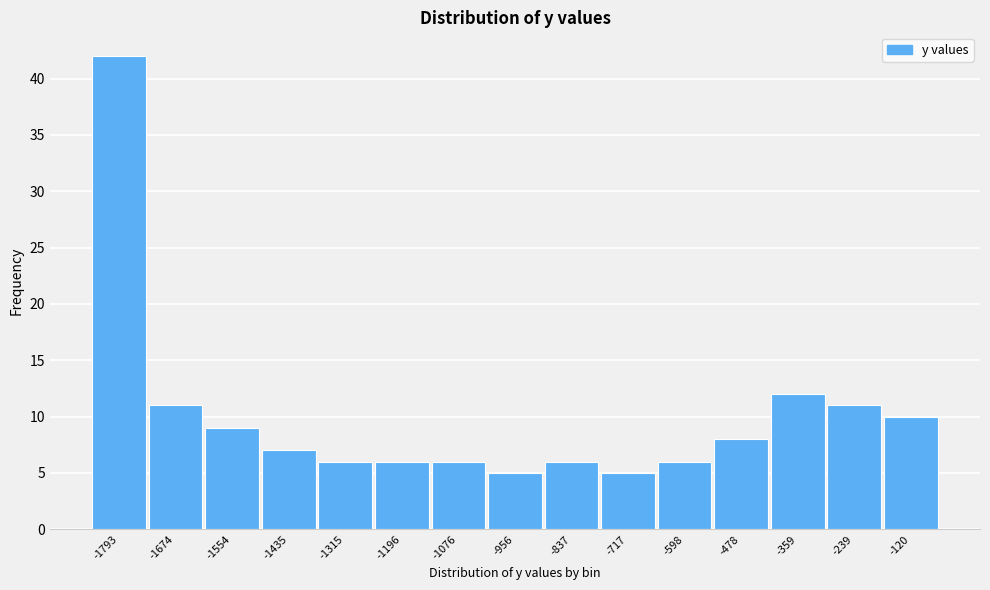

Reading left to right, extract all data points from this chart.

42	11	9	7	6	6	6	5	6	5	6	8	12	11	10